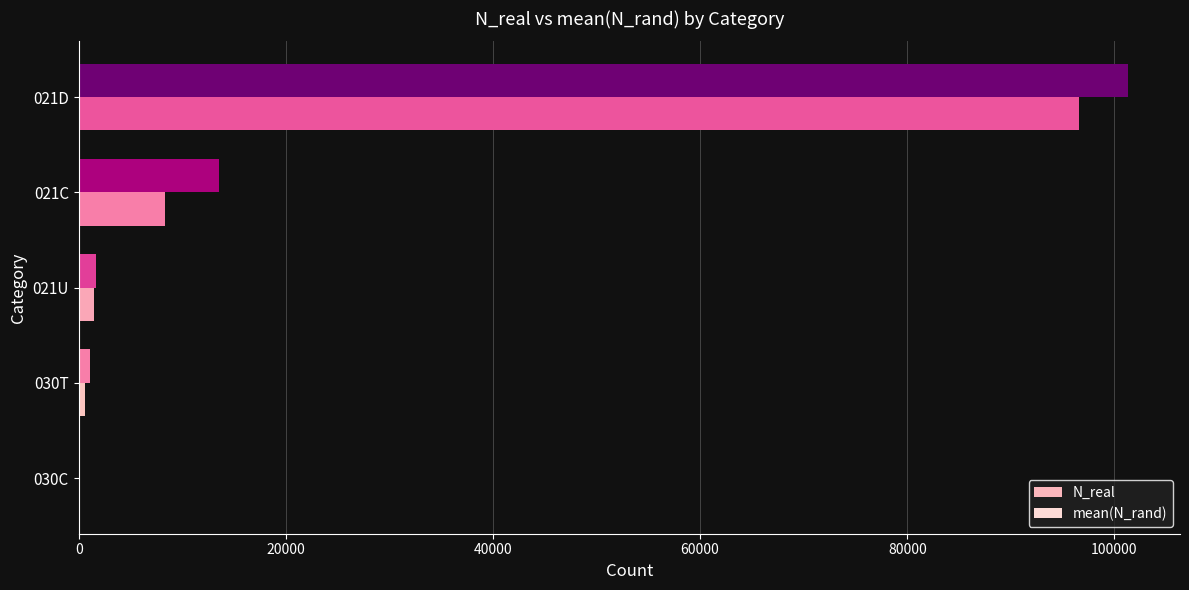

Reading left to right, what are all the values shown in this chart?

N_real: 0=34.0	20000=1094.0	40000=1634.0	60000=13568.0	80000=101270.0
mean(N_rand): 0=26.2	20000=585.2	40000=1497.0	60000=8383.2	80000=96568.2